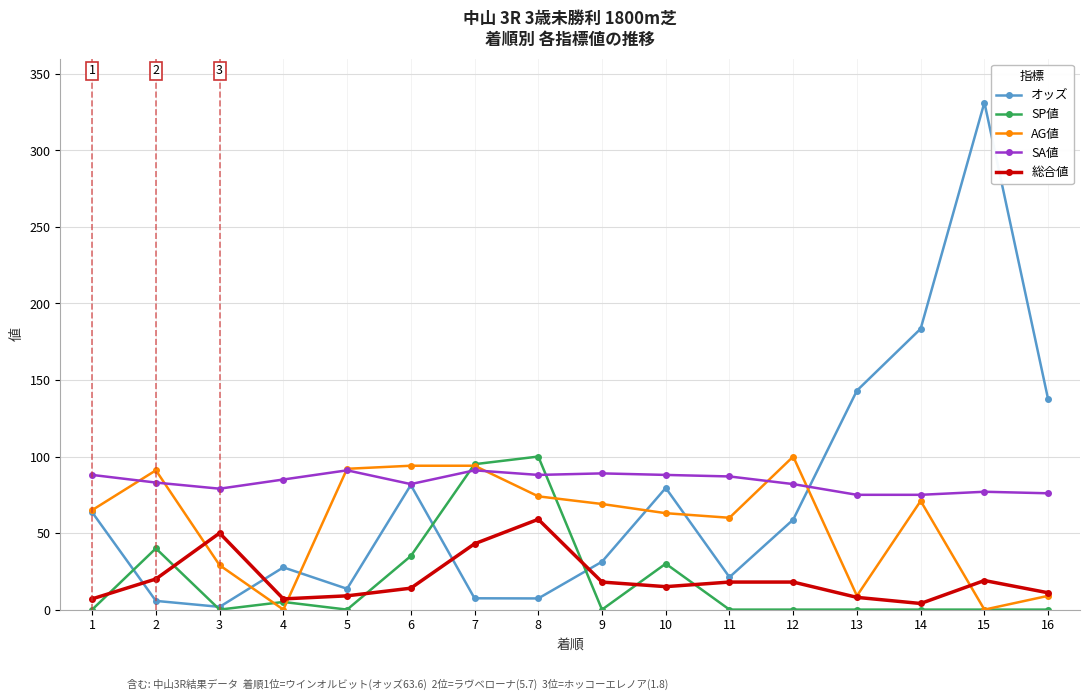

How many lines are shown in the chart?

5